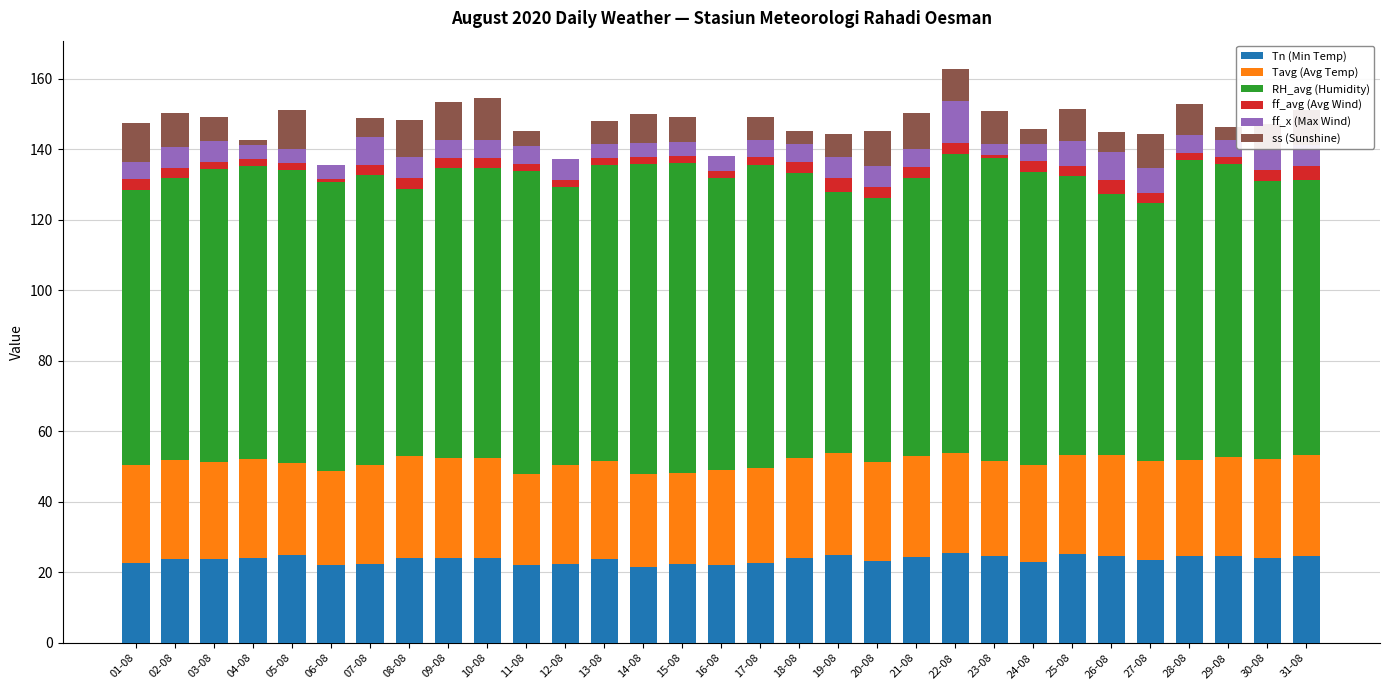

What is the maximum value for Tn (Min Temp)?

25.6